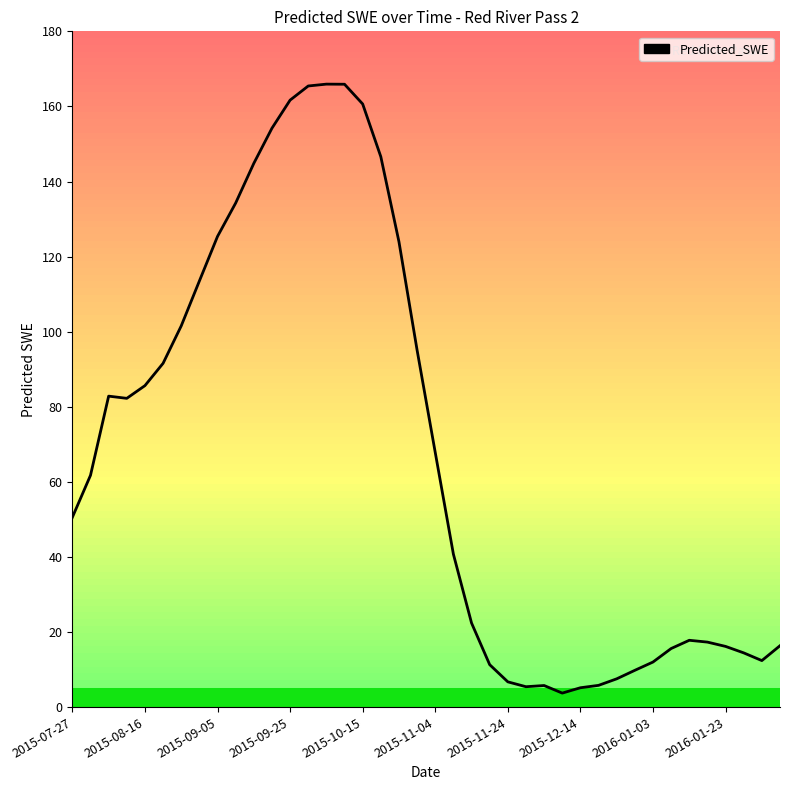

What is the change in value from 2015-12-14 to 2016-01-03?

+6.8